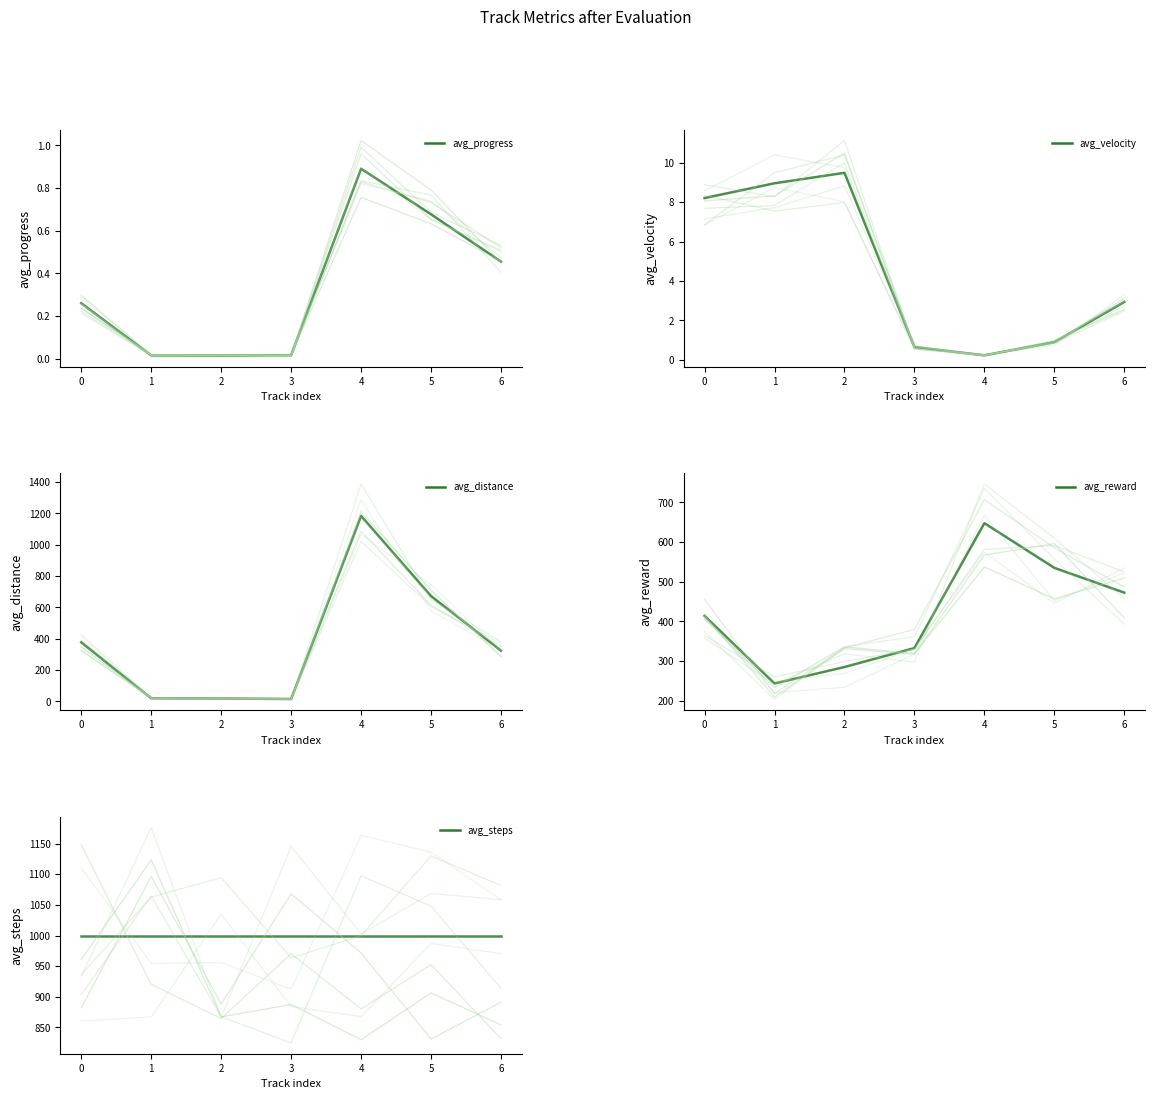

What is the total value across all series at 2?

1312.3